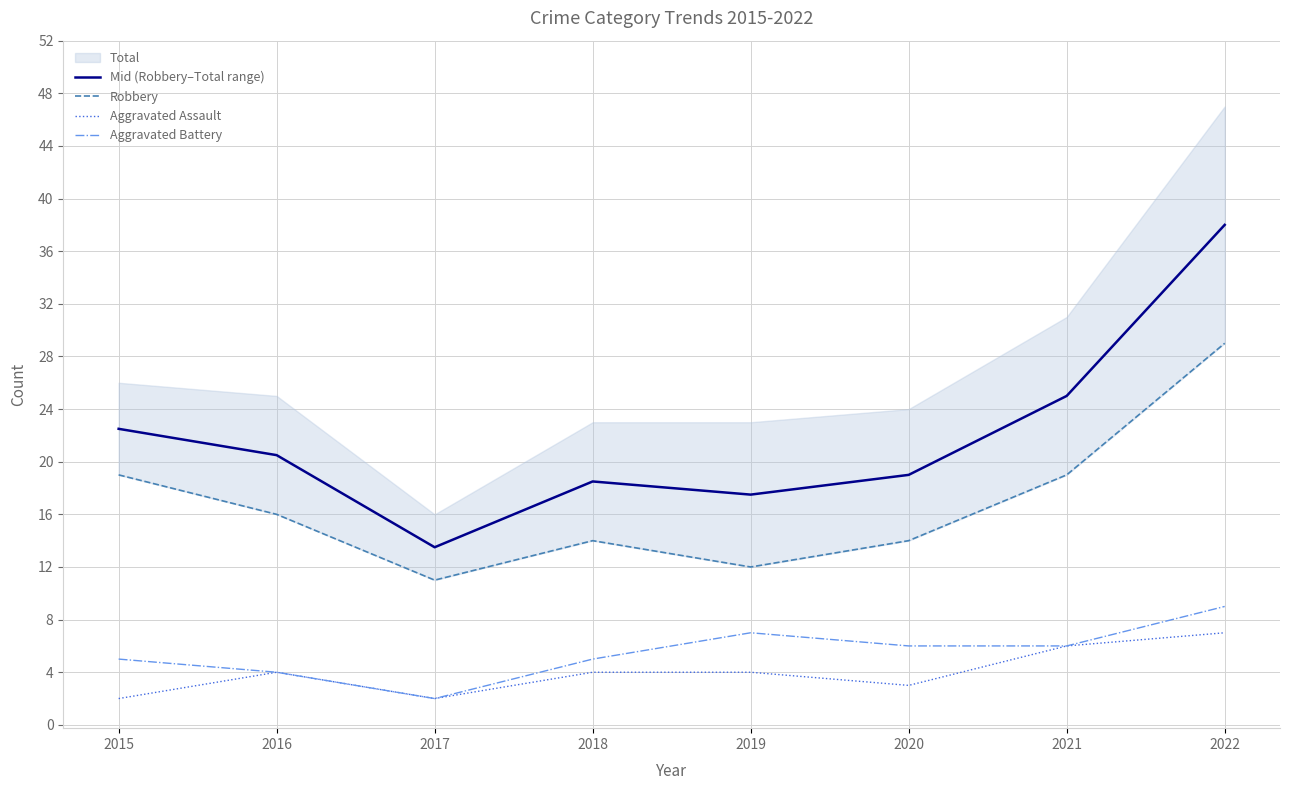

Which has a higher value, 2021 or 2020?

2021